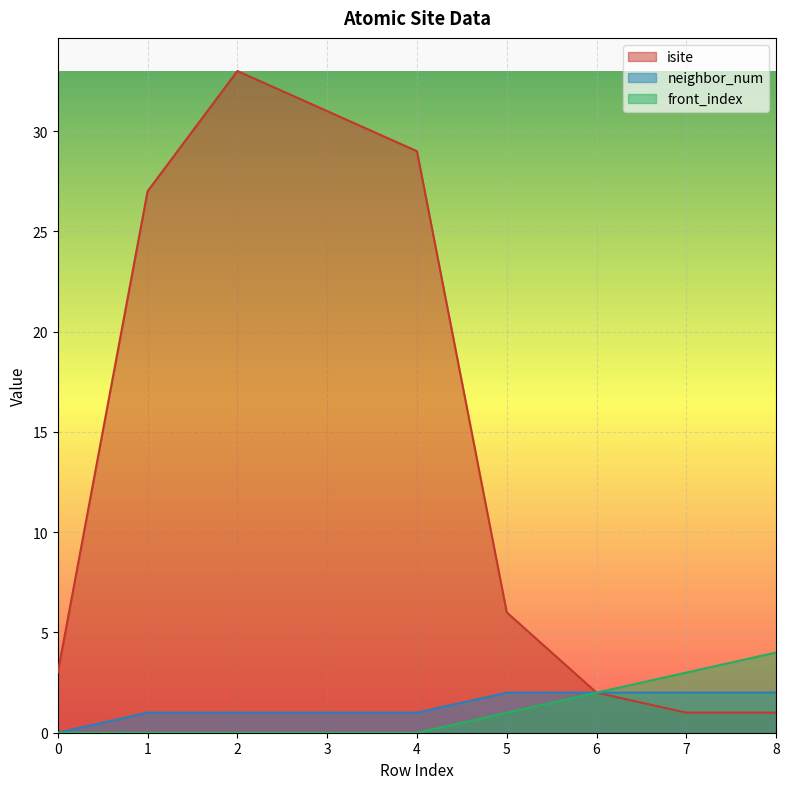

How many lines are shown in the chart?

3